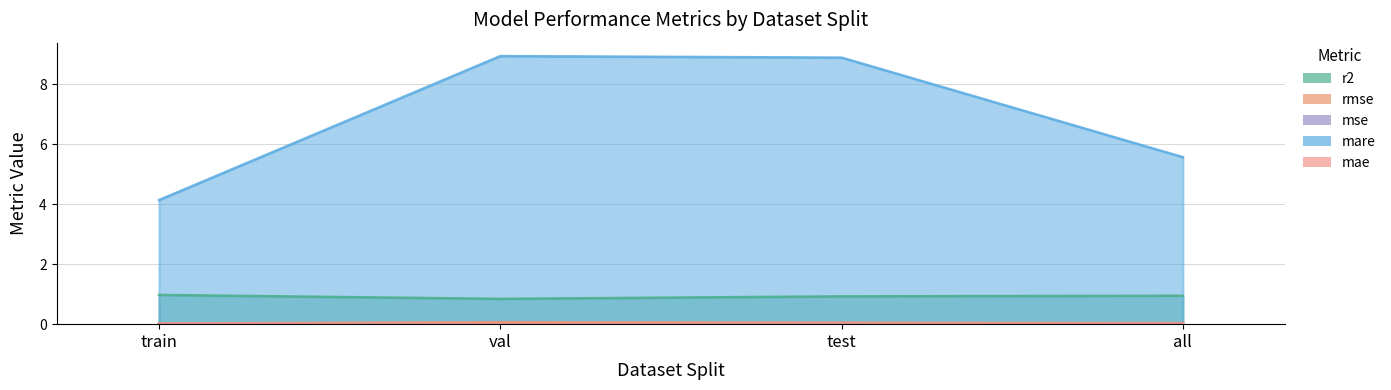

What is the total value across all series at val?

9.9